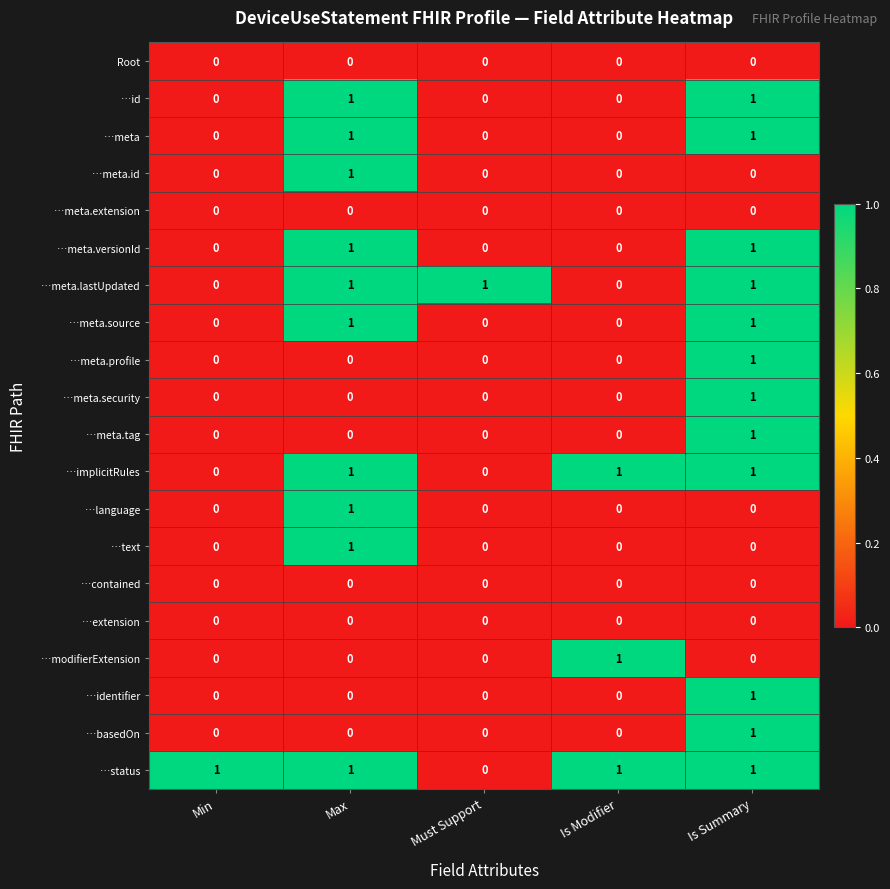

What is the total value across all series at Is Summary?

12